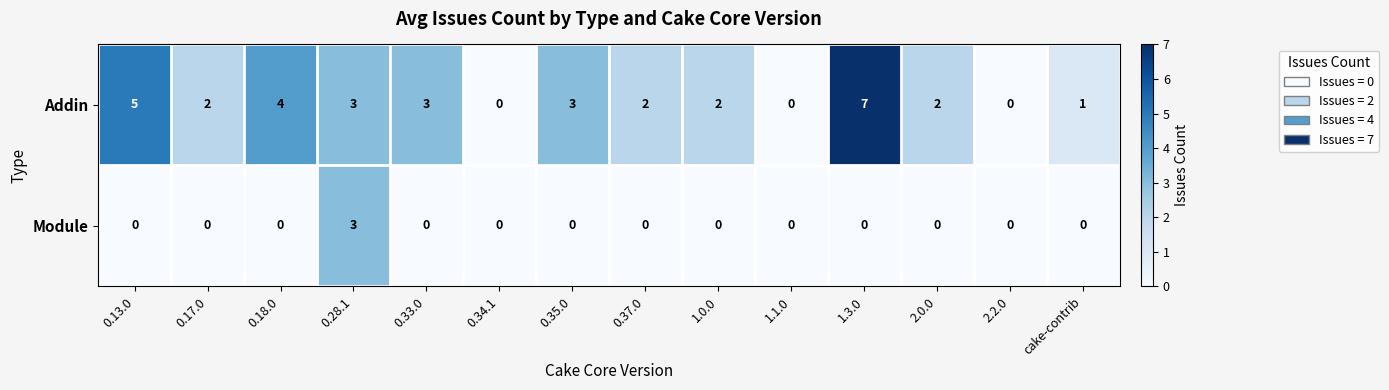

Is it true that Addin equals 5 at 0.13.0?

True